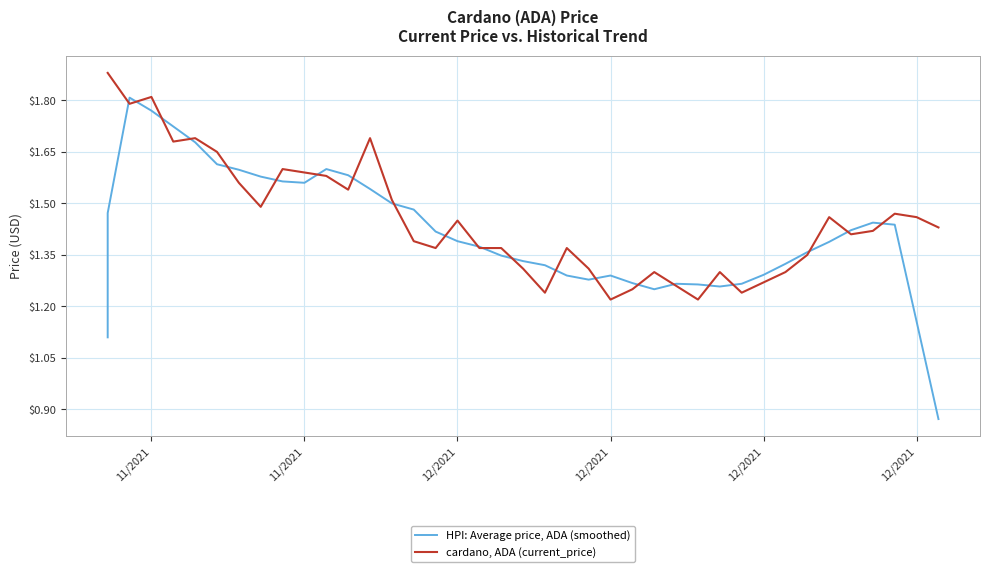

Rank the series at 11/2021 from highest to lowest value.

cardano, ADA (current_price), HPI: Average price, ADA (smoothed)